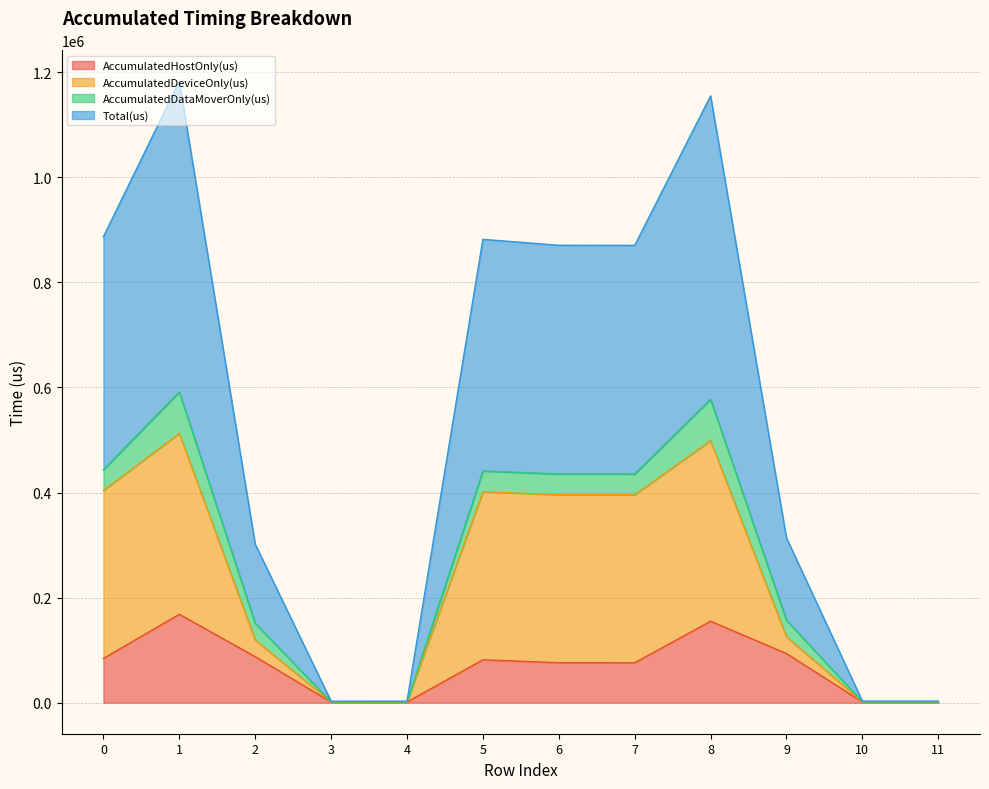

At which category is the sum across all series the highest?

1